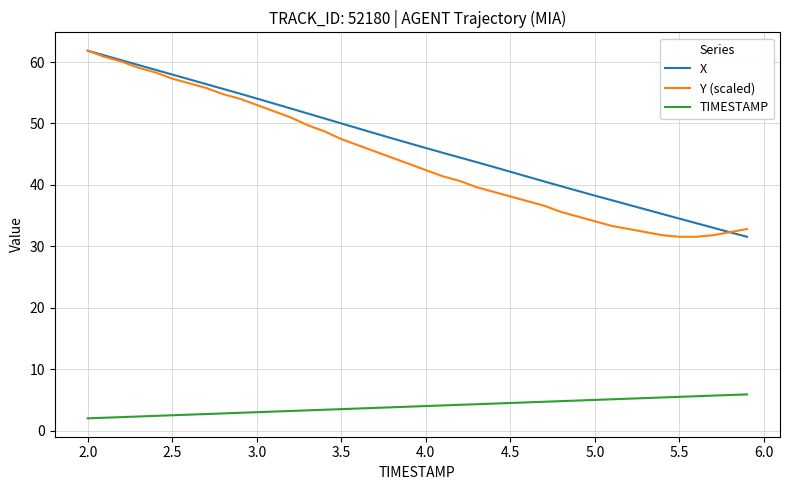

True or false: X and TIMESTAMP cross at least once.

False